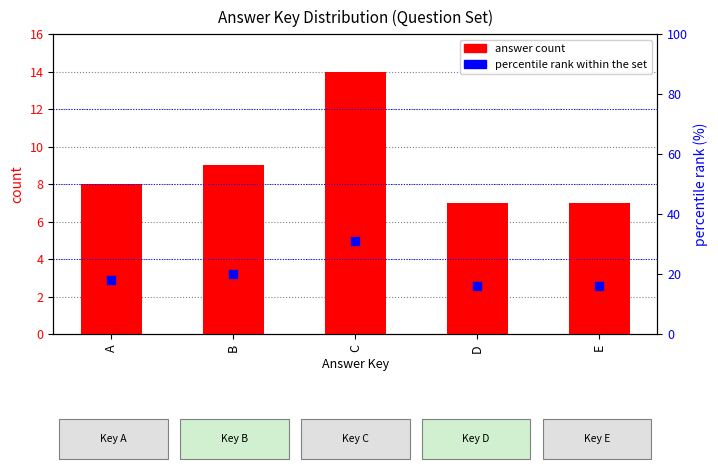

What is the total value across all series at D?

23